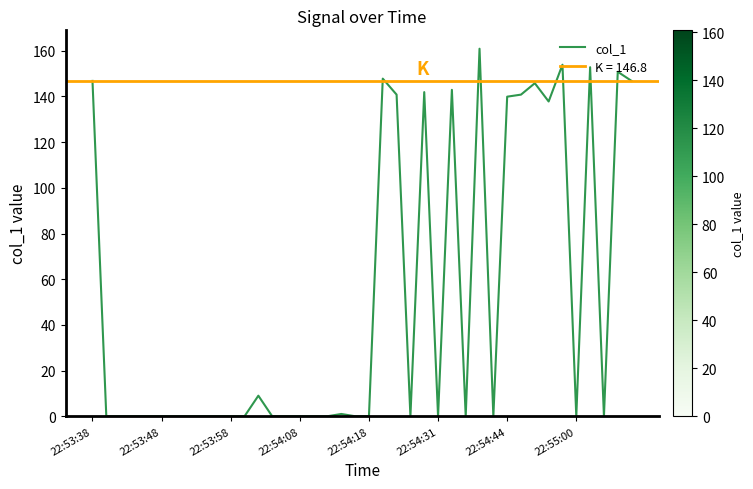

True or false: col_1 has a value of 146.8 at 22:53:38.

True